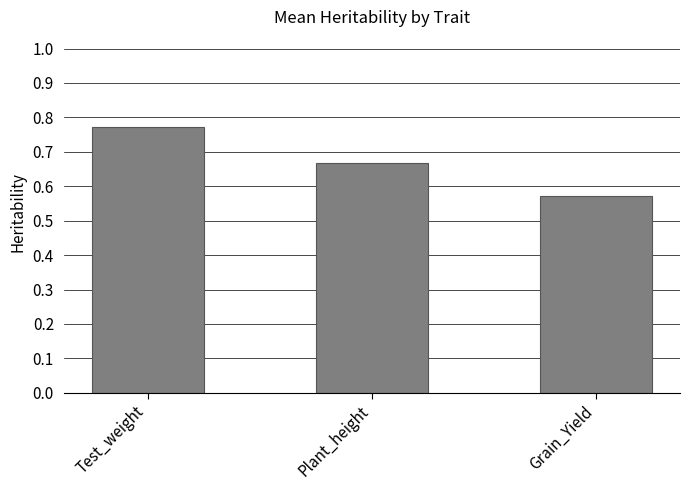

List the labels in order of value, smallest first.

Grain_Yield, Plant_height, Test_weight